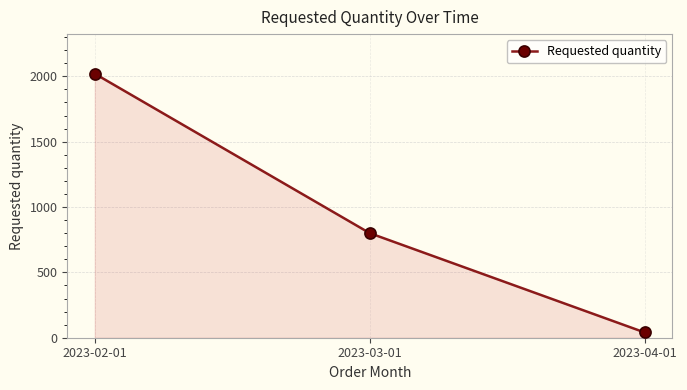

The chart shows a value of 184 at 2023-03-01. True or false?

False